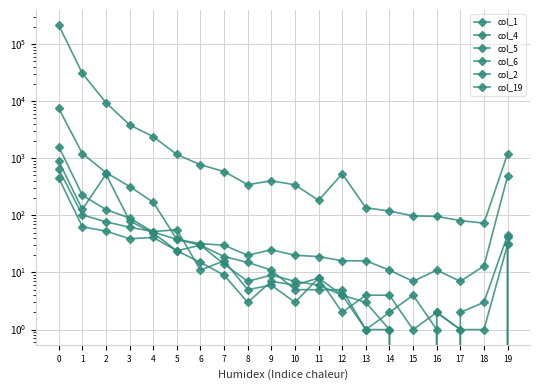

True or false: col_19 and col_1 cross at least once.

False